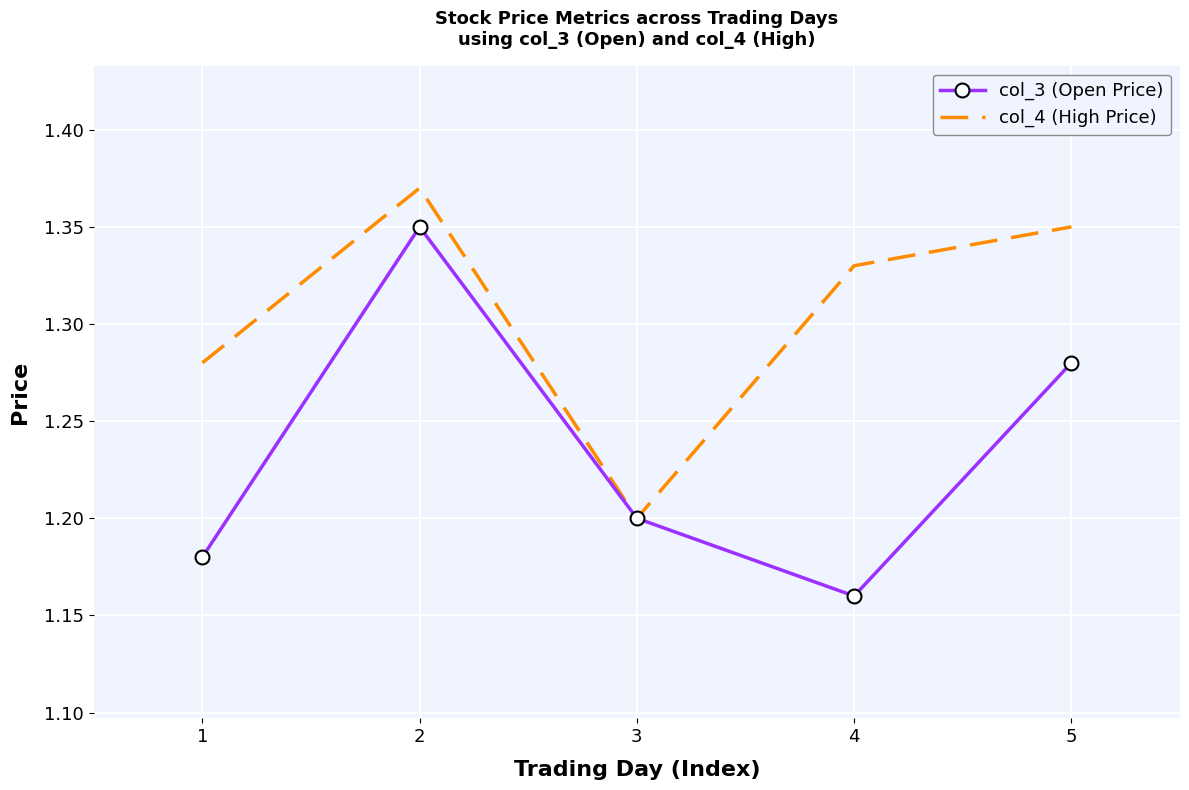

Between 4 and 5, which series saw the biggest shift?

col_3 (Open Price)